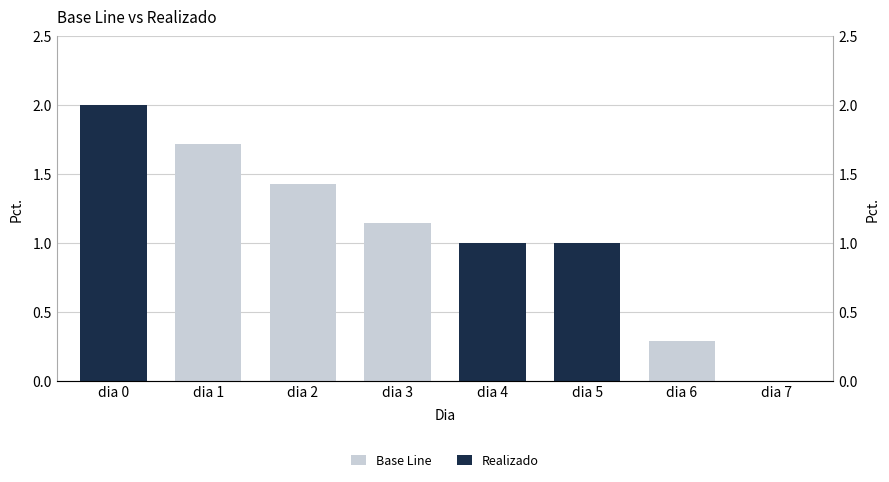

At which category is the sum across all series the highest?

dia 0